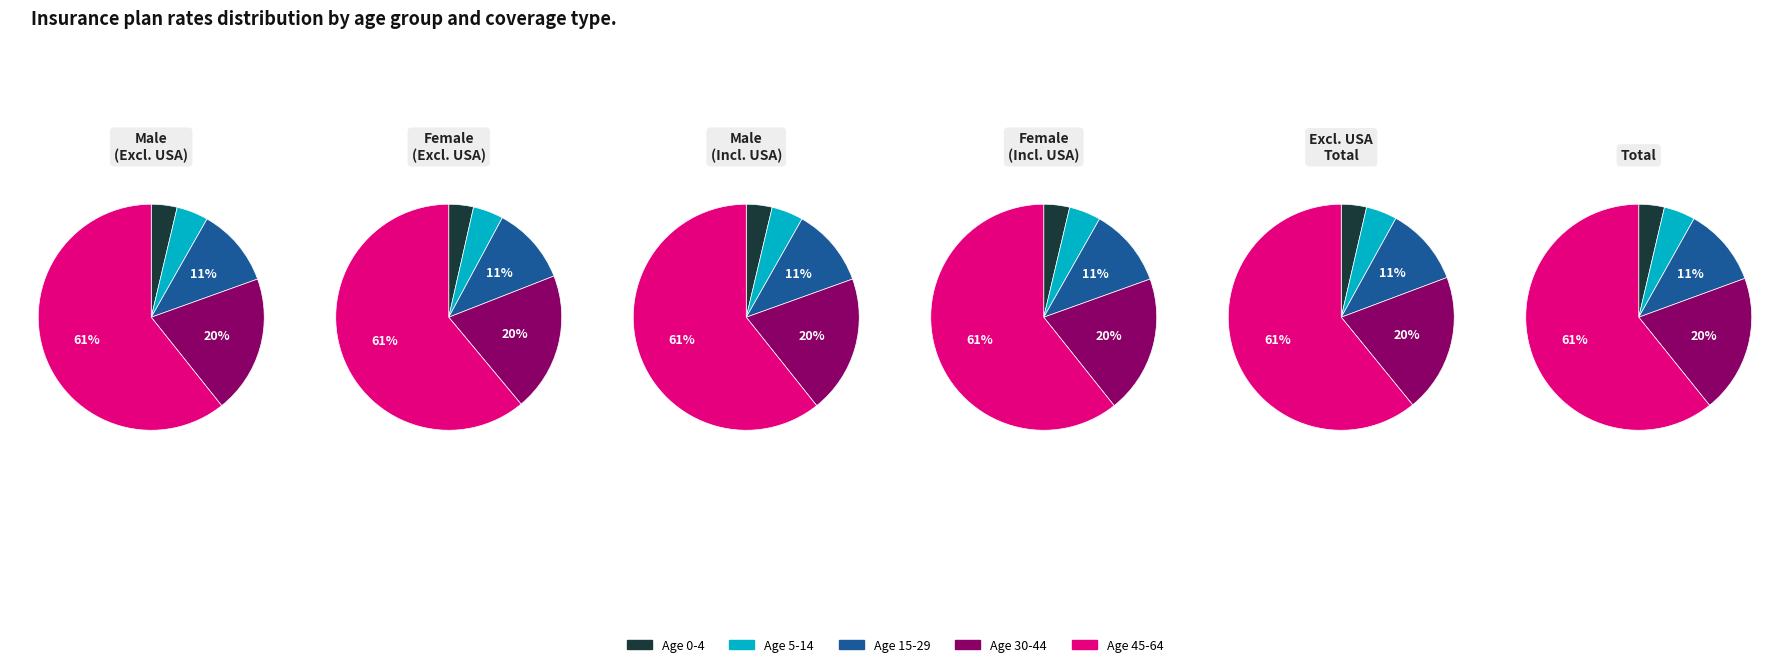

Is 50-54 the majority of the pie?

No